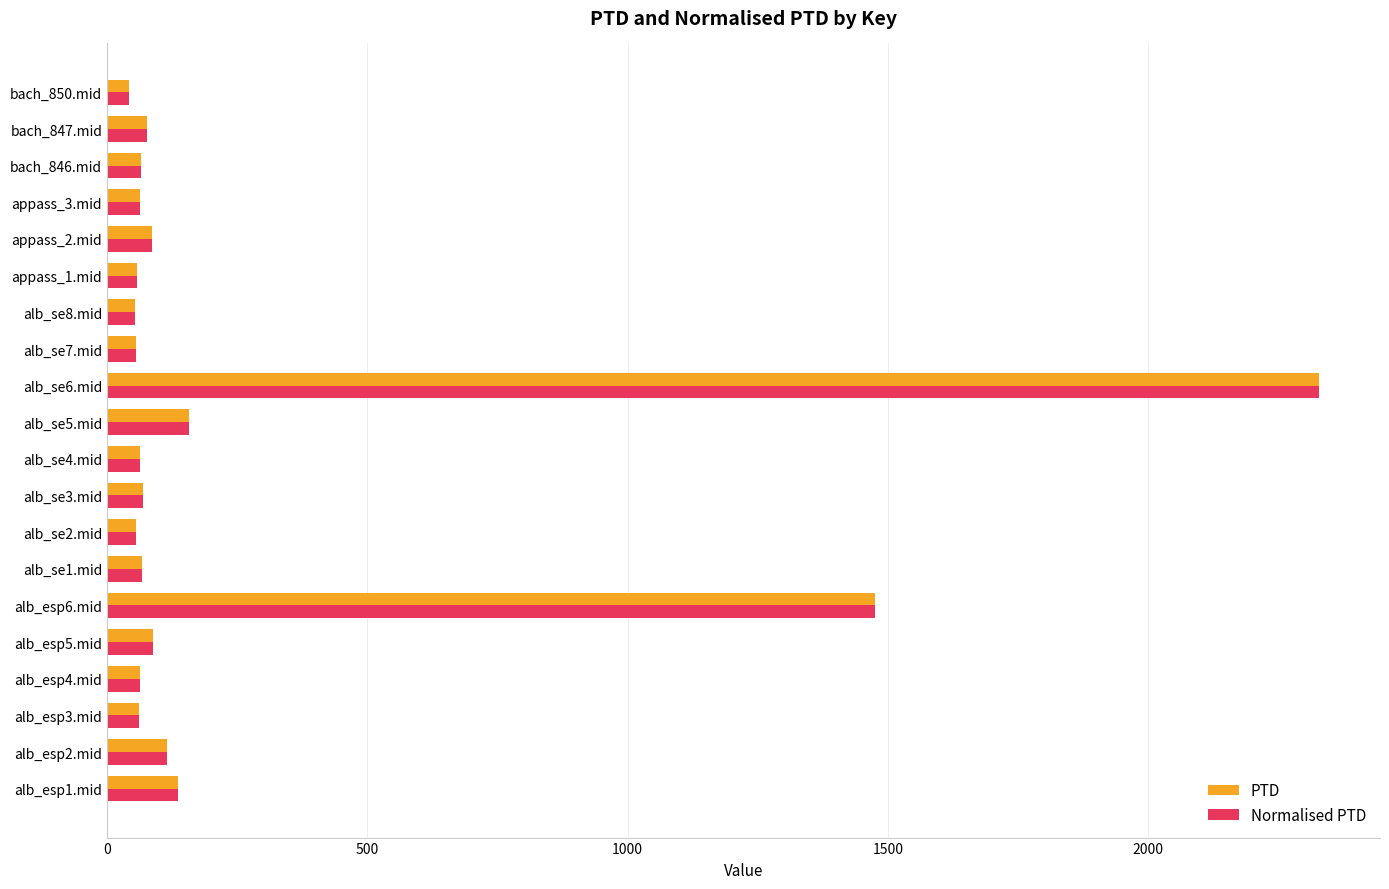

What is the total value across all series at alb_esp1.mid?

274.0